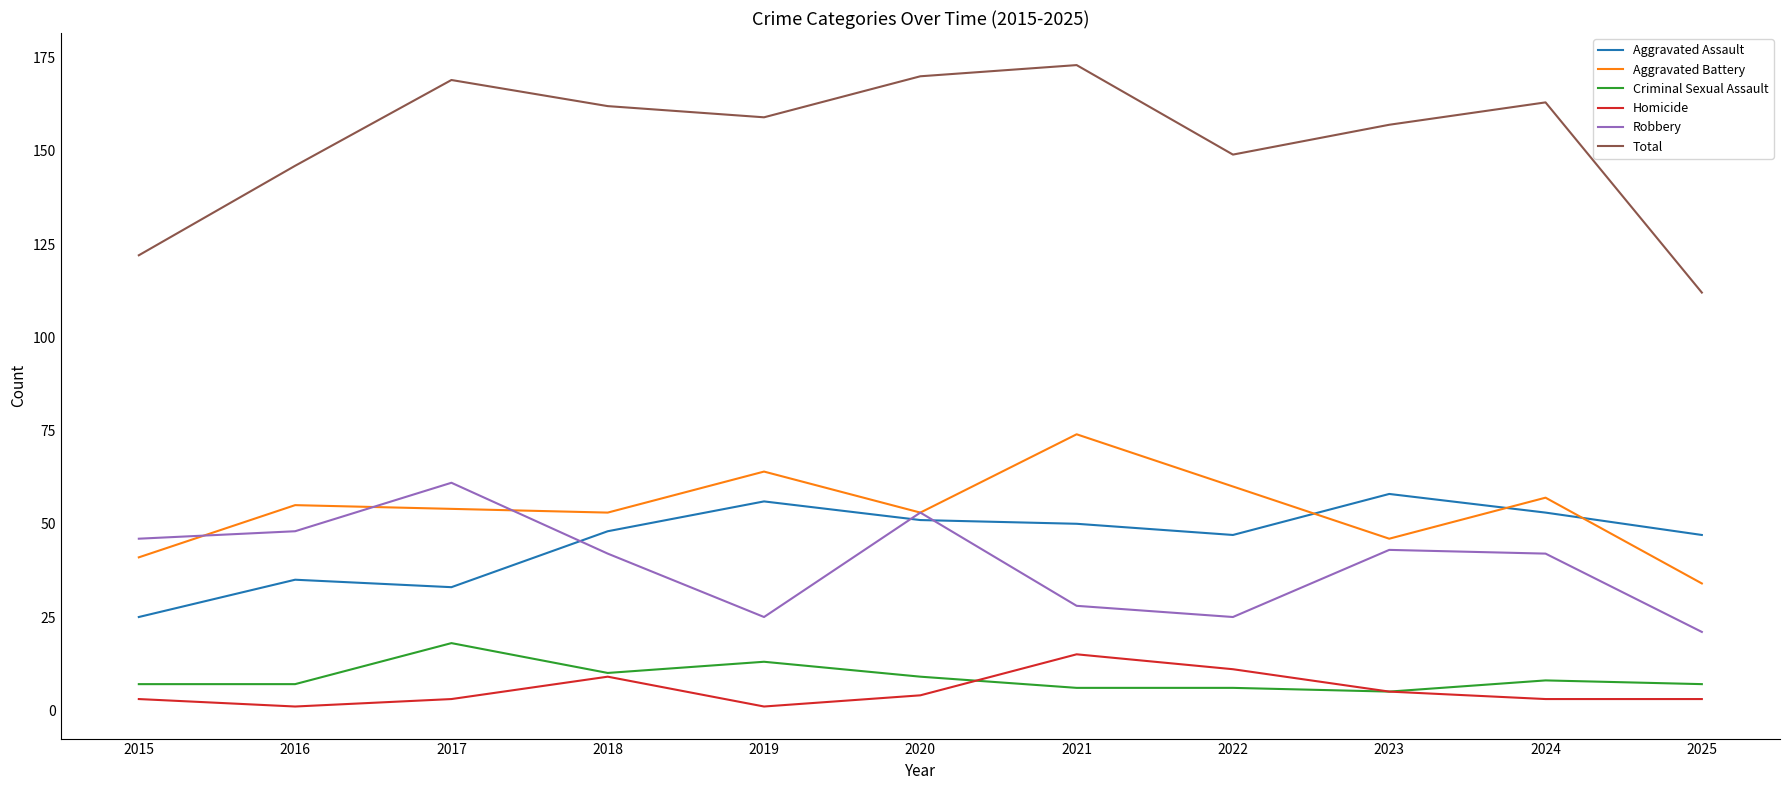

Reading left to right, list all the values displayed in this chart.

Aggravated Assault: 25	35	33	48	56	51	50	47	58	53	47
Aggravated Battery: 41	55	54	53	64	53	74	60	46	57	34
Criminal Sexual Assault: 7	7	18	10	13	9	6	6	5	8	7
Homicide: 3	1	3	9	1	4	15	11	5	3	3
Robbery: 46	48	61	42	25	53	28	25	43	42	21
Total: 122	146	169	162	159	170	173	149	157	163	112